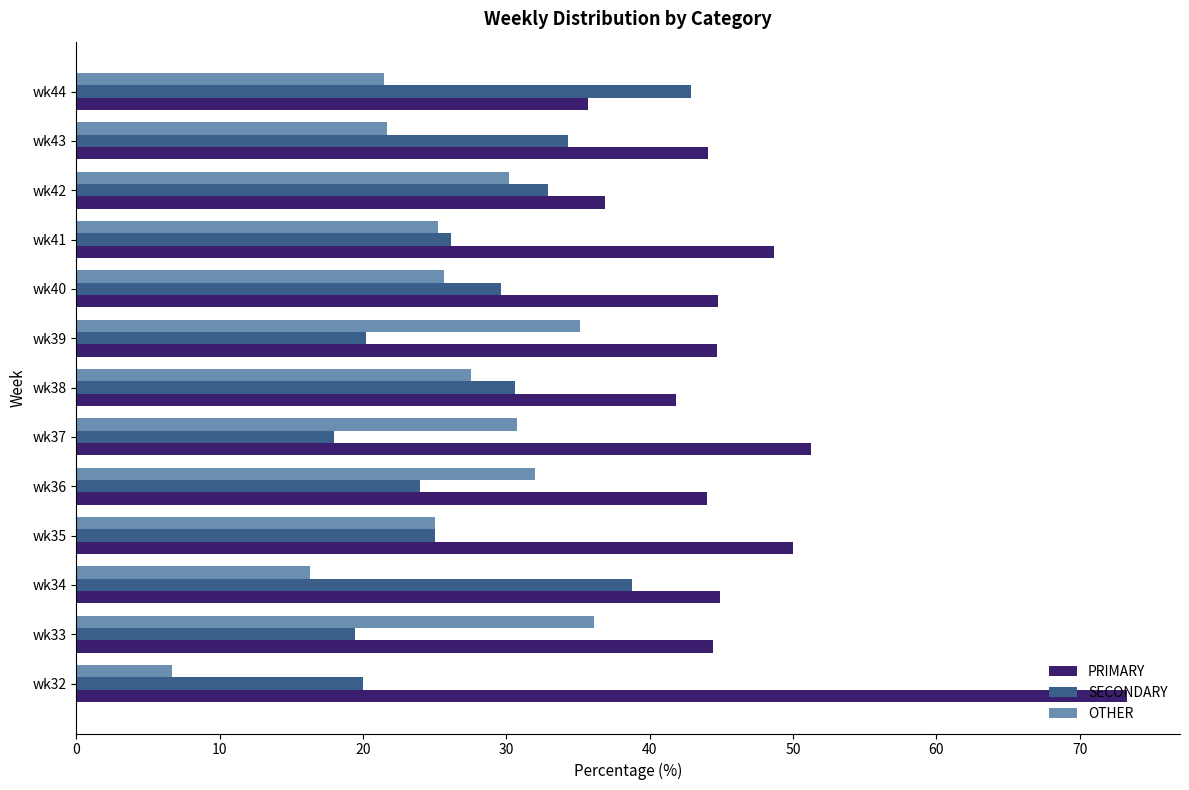

What is the difference between the maximum and minimum values in the PRIMARY series?

37.6